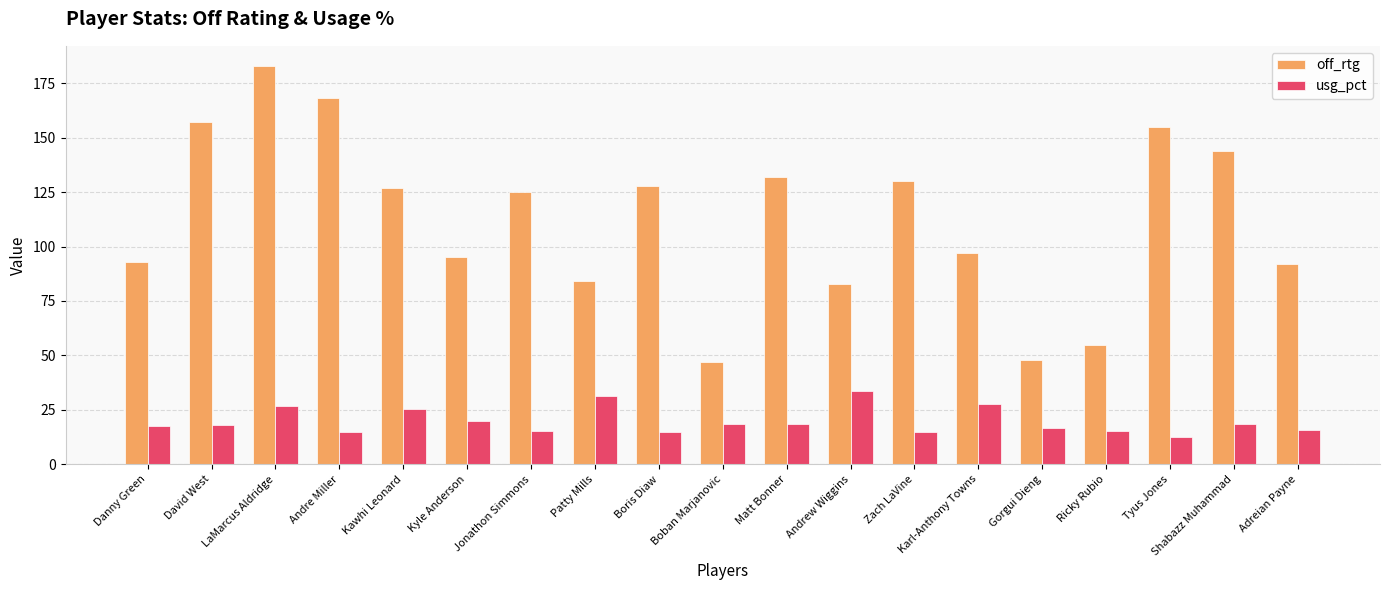

What is the label of the 3rd bar from the right?

Tyus Jones